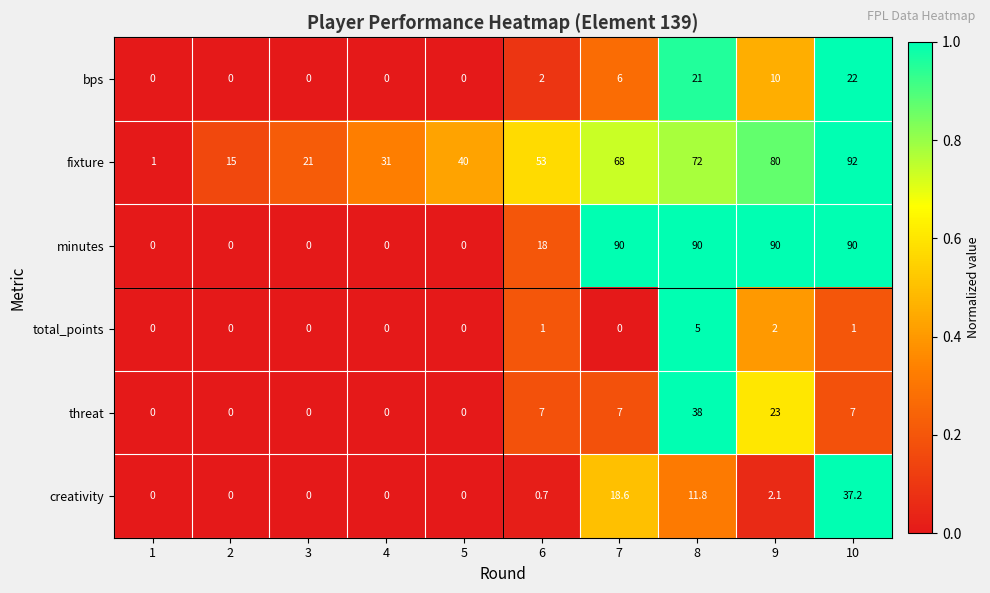

Rank the series by their maximum value, from lowest to highest.

total_points, bps, creativity, threat, minutes, fixture